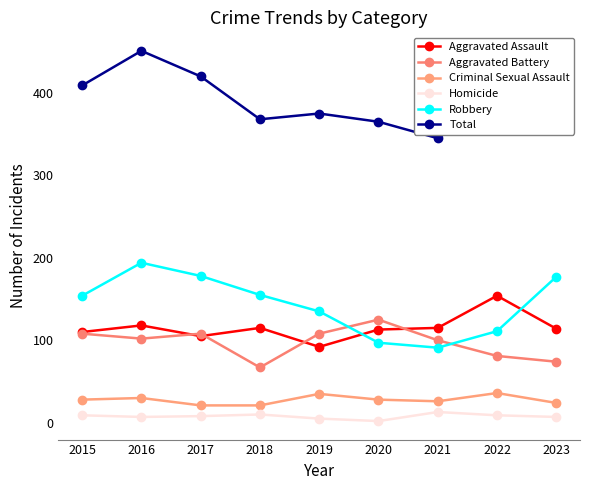

True or false: Homicide and Criminal Sexual Assault intersect in this chart.

False